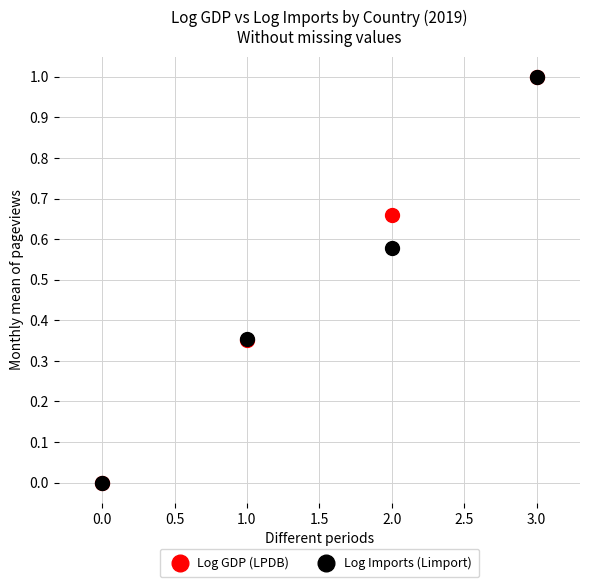

What are all the series names shown in the legend?

Log GDP (LPDB), Log Imports (Limport)